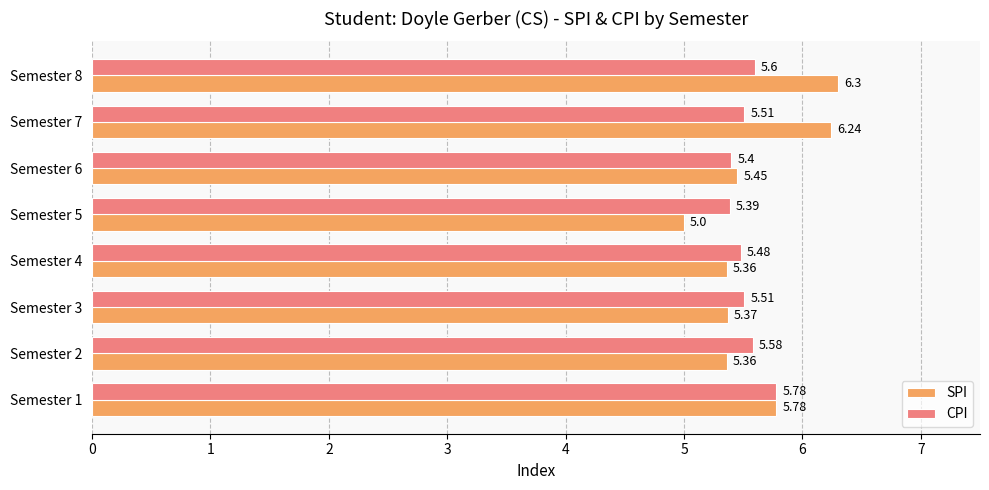

Is the value of SPI at Semester 6 greater than the value of CPI at Semester 8?

No